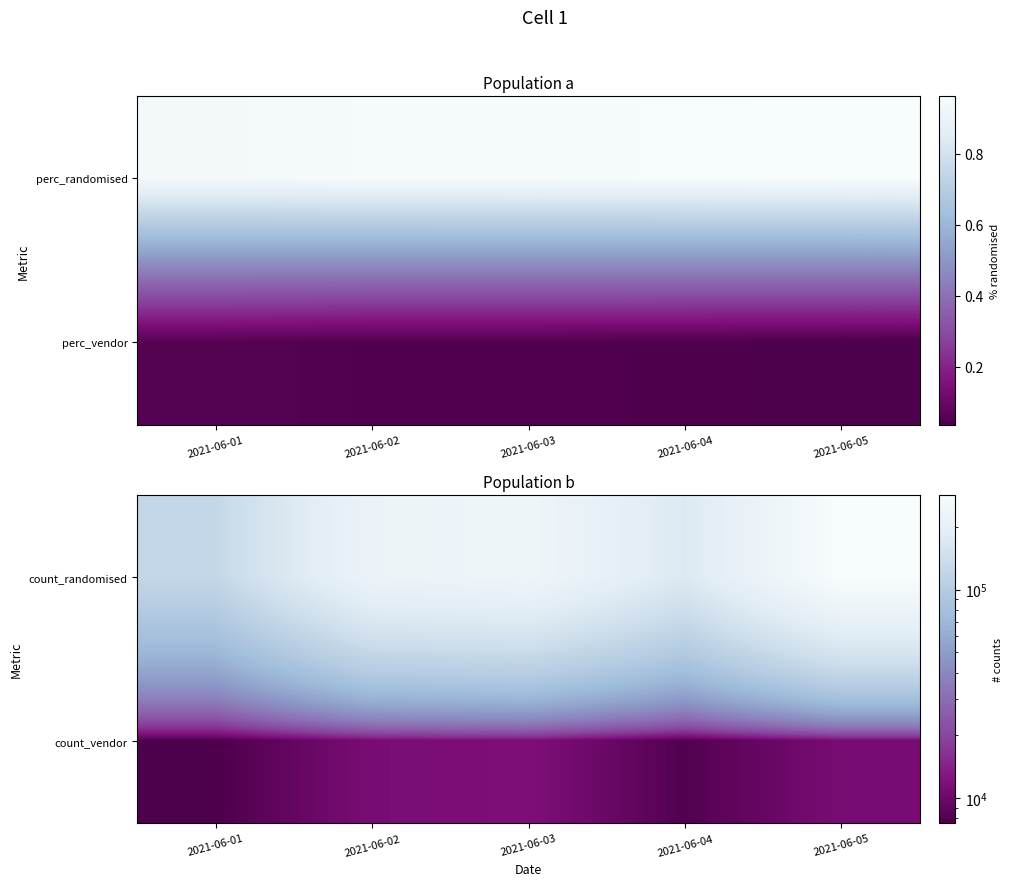

Which has a higher value, 2021-06-04 or 2021-06-01?

2021-06-04